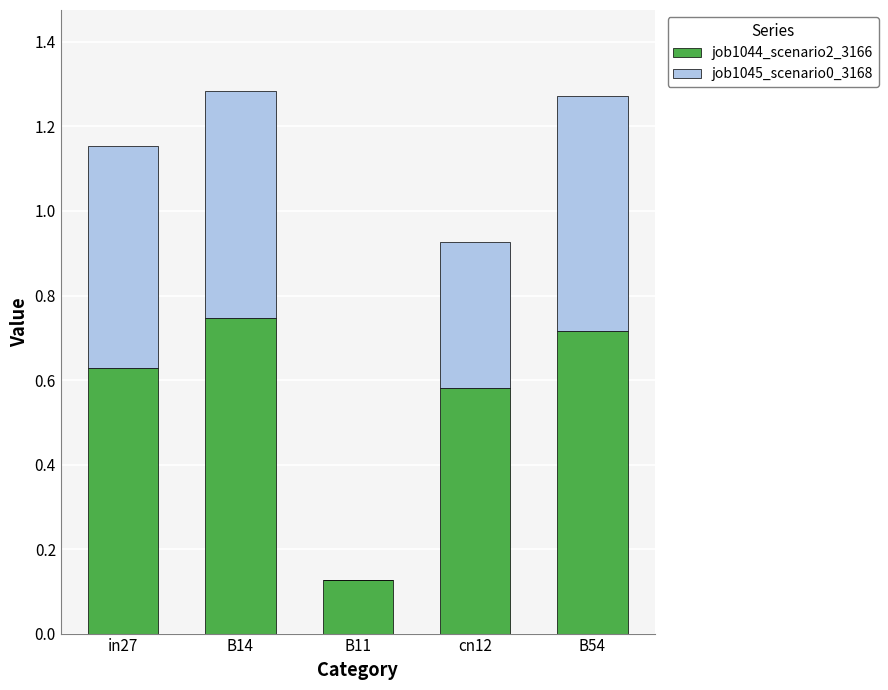

The value of job1044_scenario2_3166 at cn12 is 0.1. True or false?

False